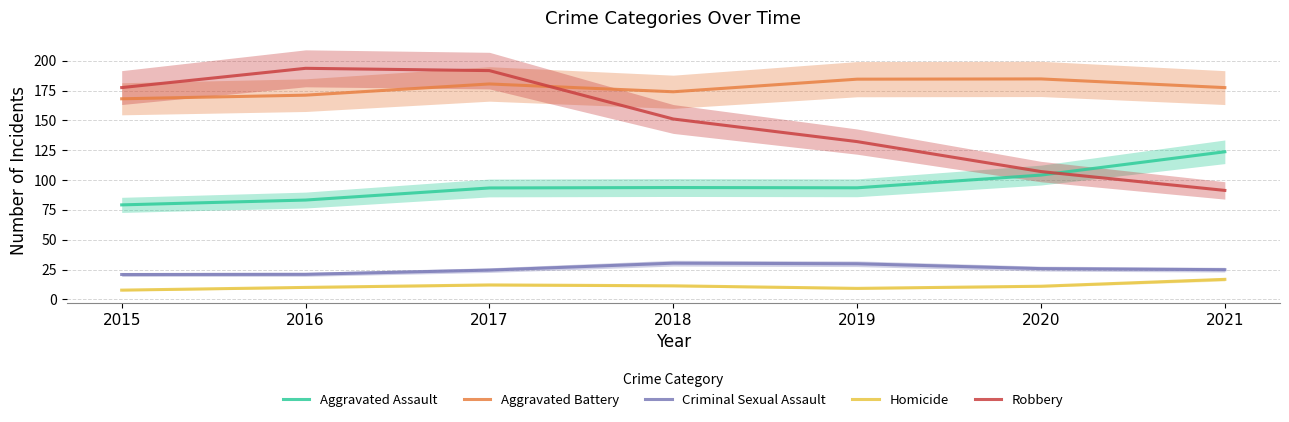

How many values in the Criminal Sexual Assault series are below 24?

2